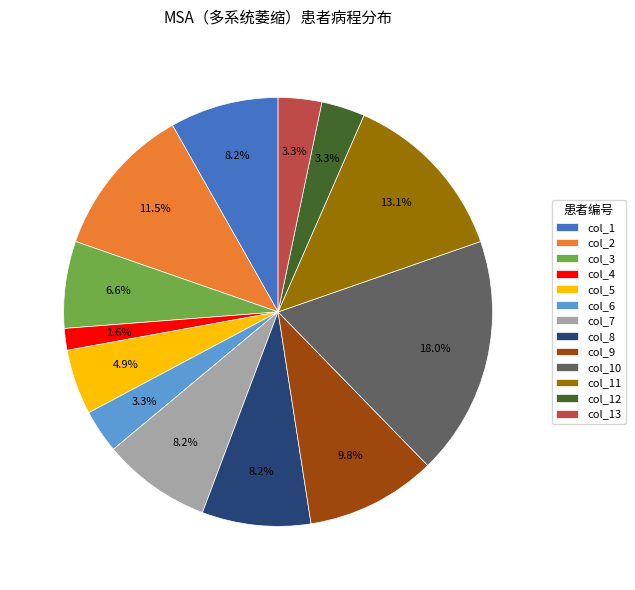

Combined, do col_5 and col_4 account for over 50%?

No